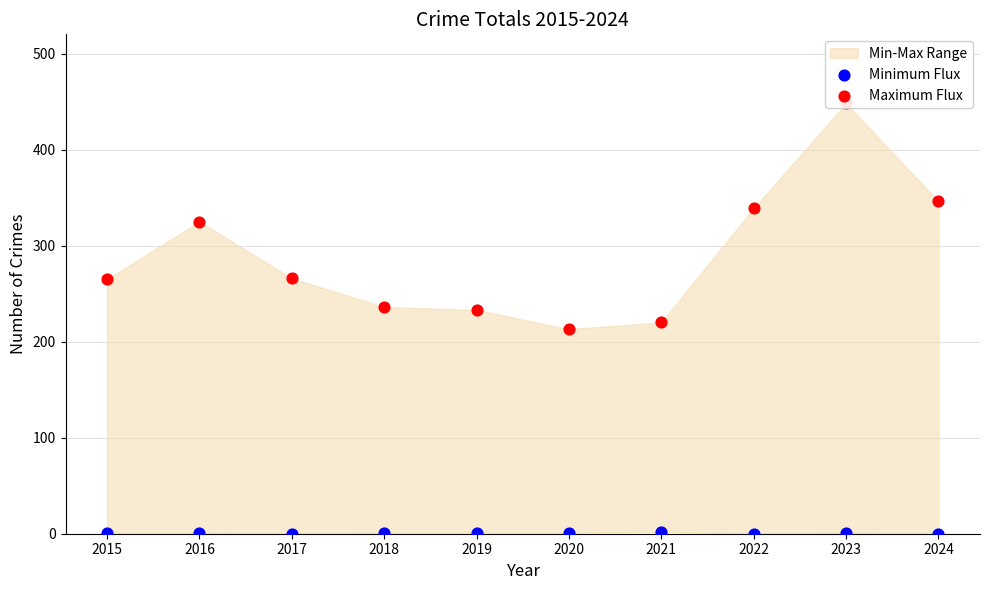

At how many categories does at least one series exceed 200?

10